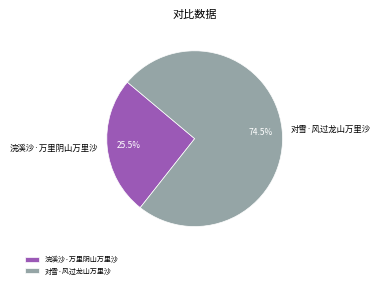

How many segments does this pie chart have?

2